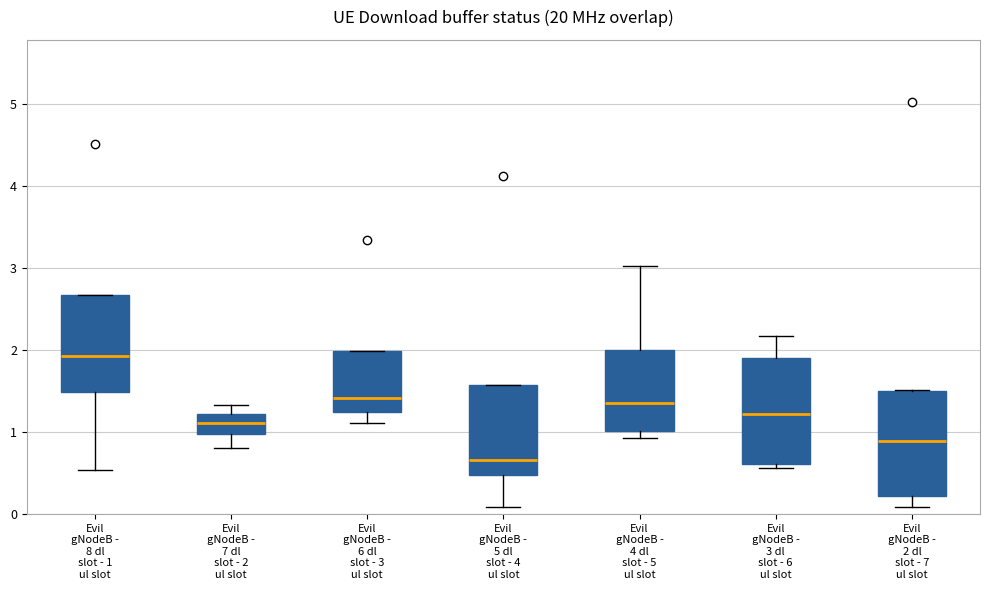

Which box's median line is the highest?

Evil gNodeB - 8 dl slot - 1 ul slot